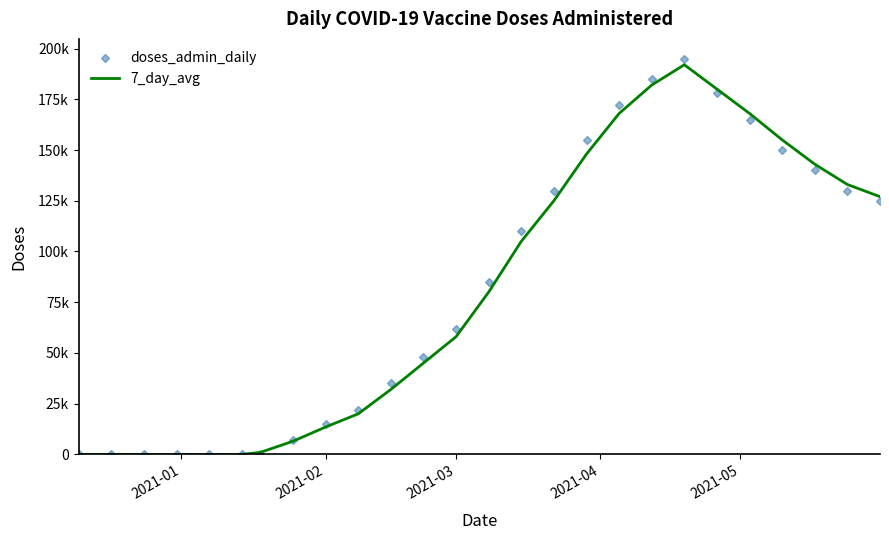

What are all the series names shown in the legend?

doses_admin_daily, 7_day_avg